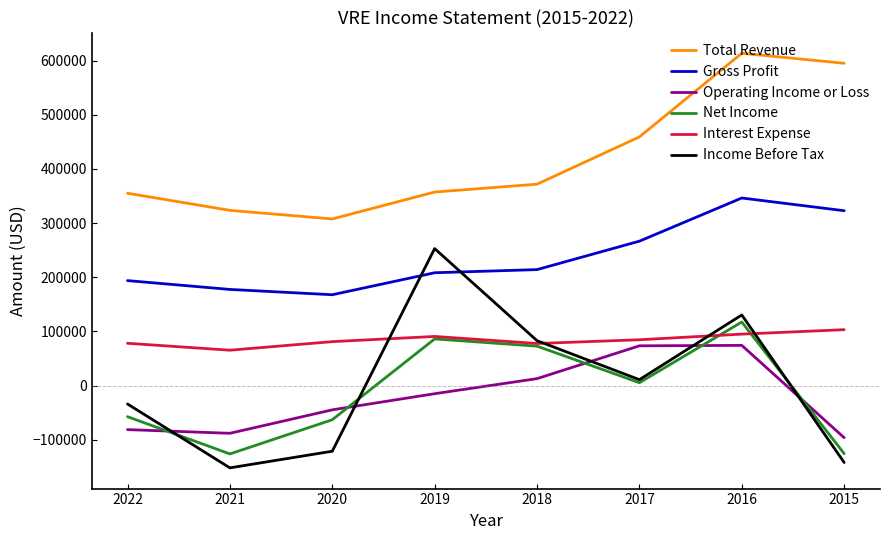

What is the total value across all series at 2020?

326700